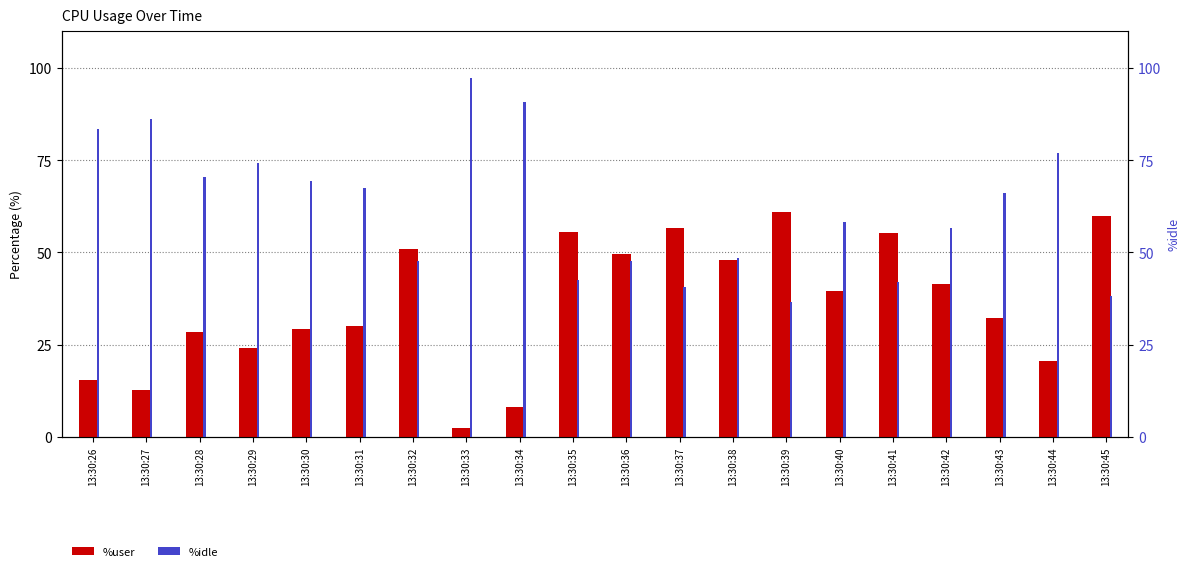

At how many categories does at least one series exceed 50?

18